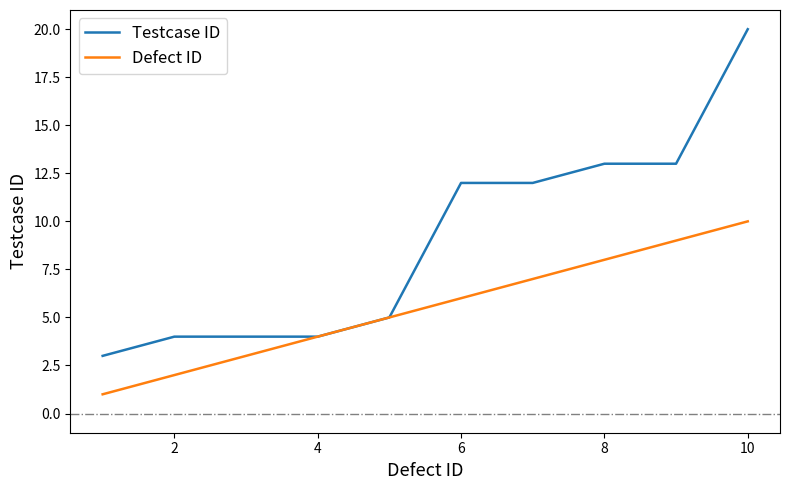

Which series has the largest range (max minus min)?

Testcase ID